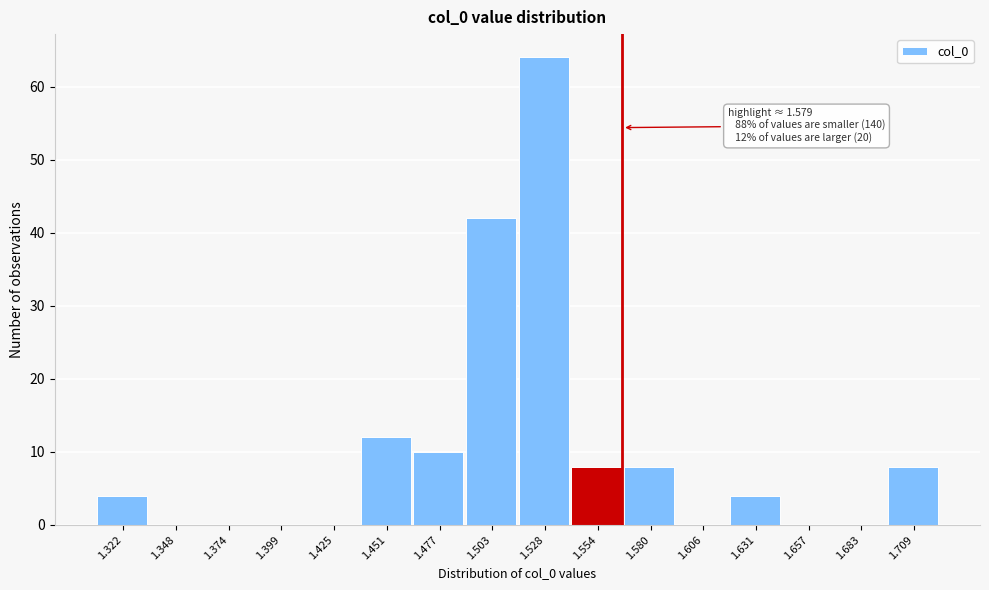

Reading left to right, what are all the values shown in this chart?

1.322=4	1.348=0	1.374=0	1.399=0	1.425=0	1.451=12	1.477=10	1.503=42	1.528=64	1.554=8	1.580=8	1.606=0	1.631=4	1.657=0	1.683=0	1.709=8